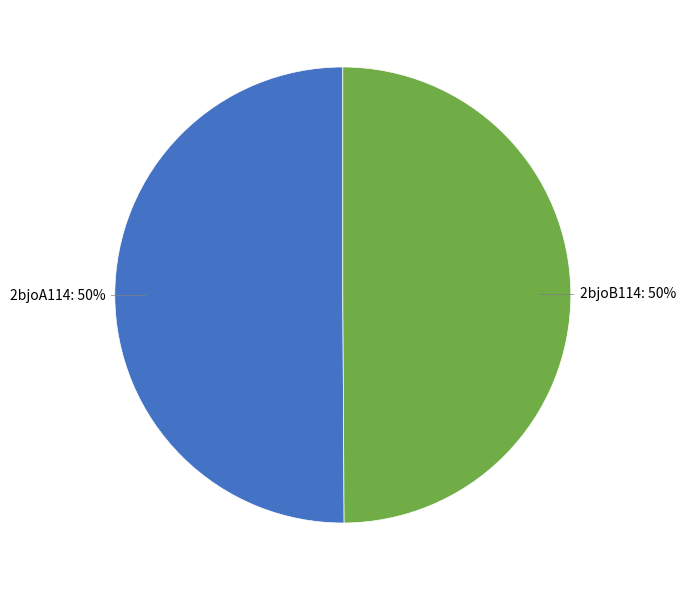

Count the number of slices in the pie.

2